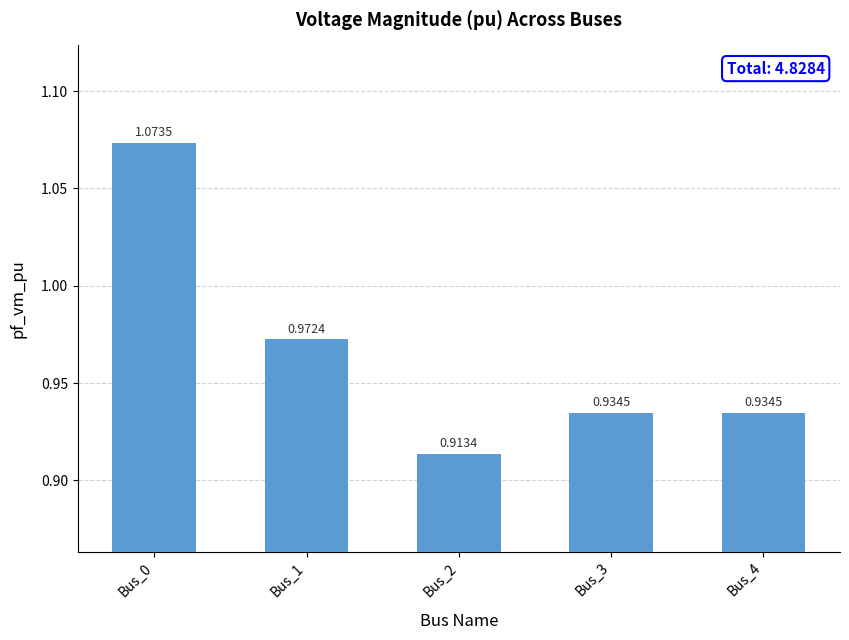

How many series are shown in this chart?

1